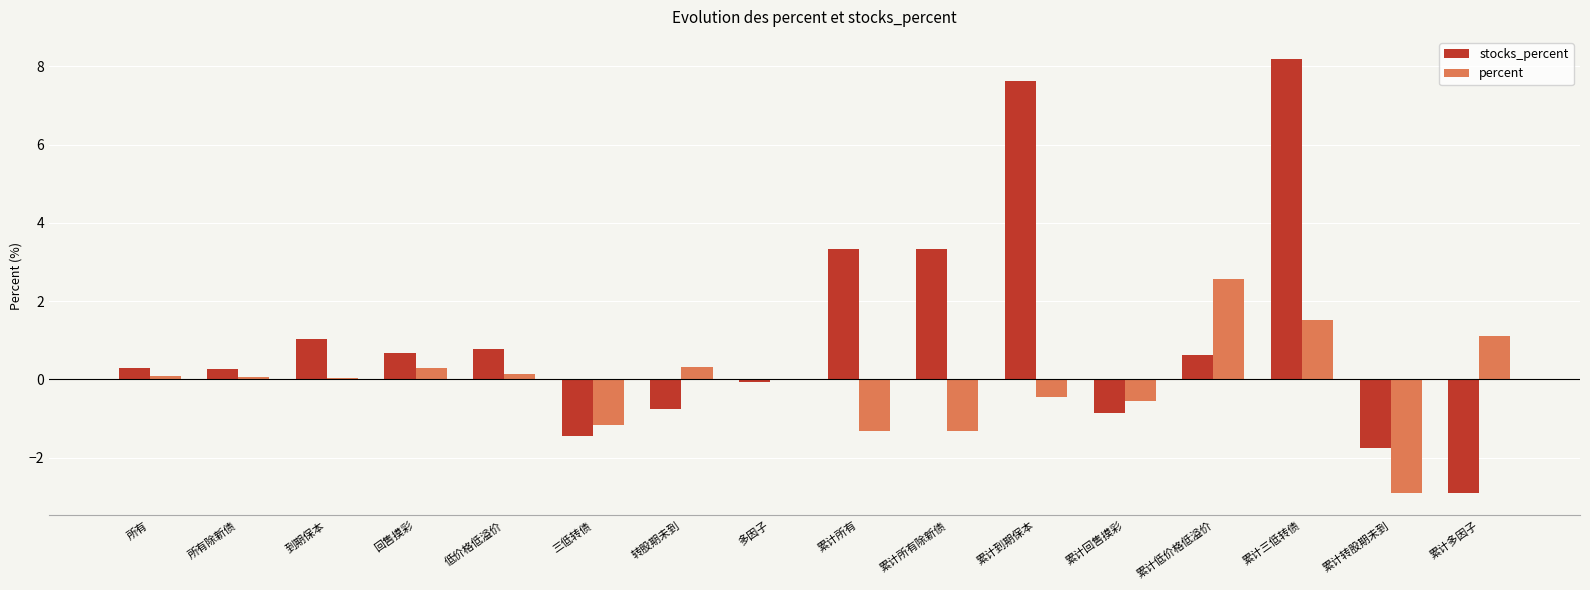

What is the sum of all stocks_percent values?

18.3